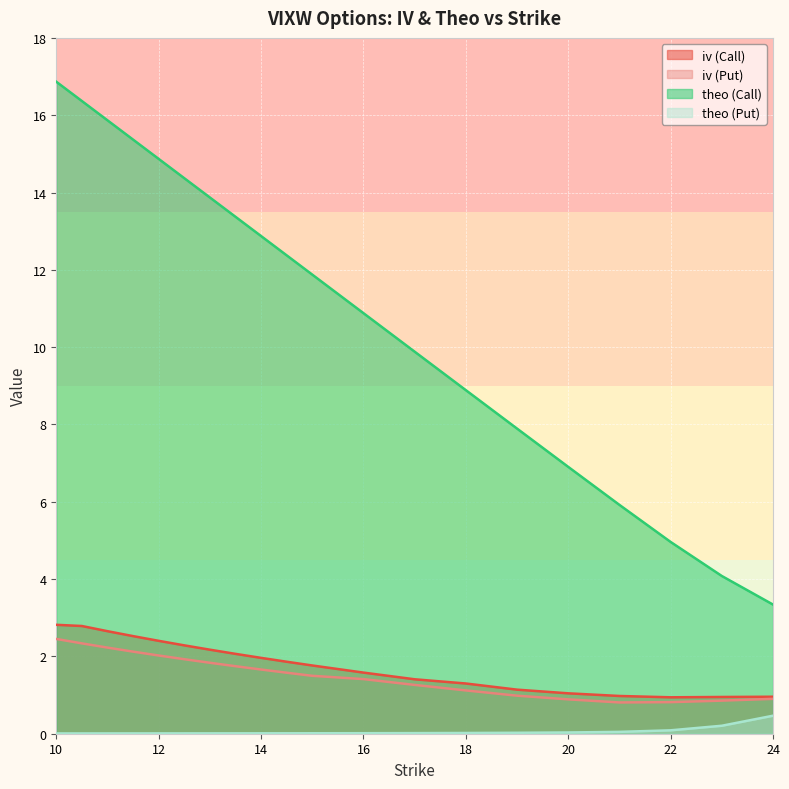

What is the spread (max minus min) of values at 12.5?

14.4